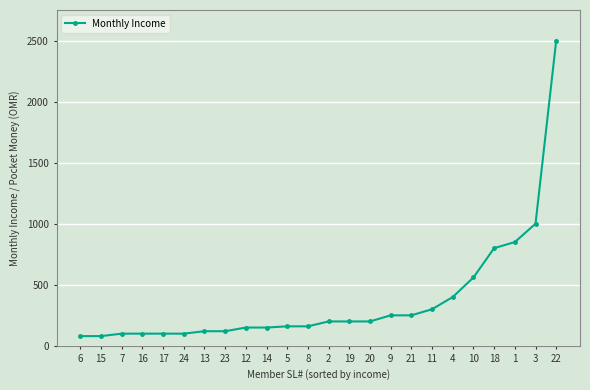

What is the minimum value shown in the chart?

80